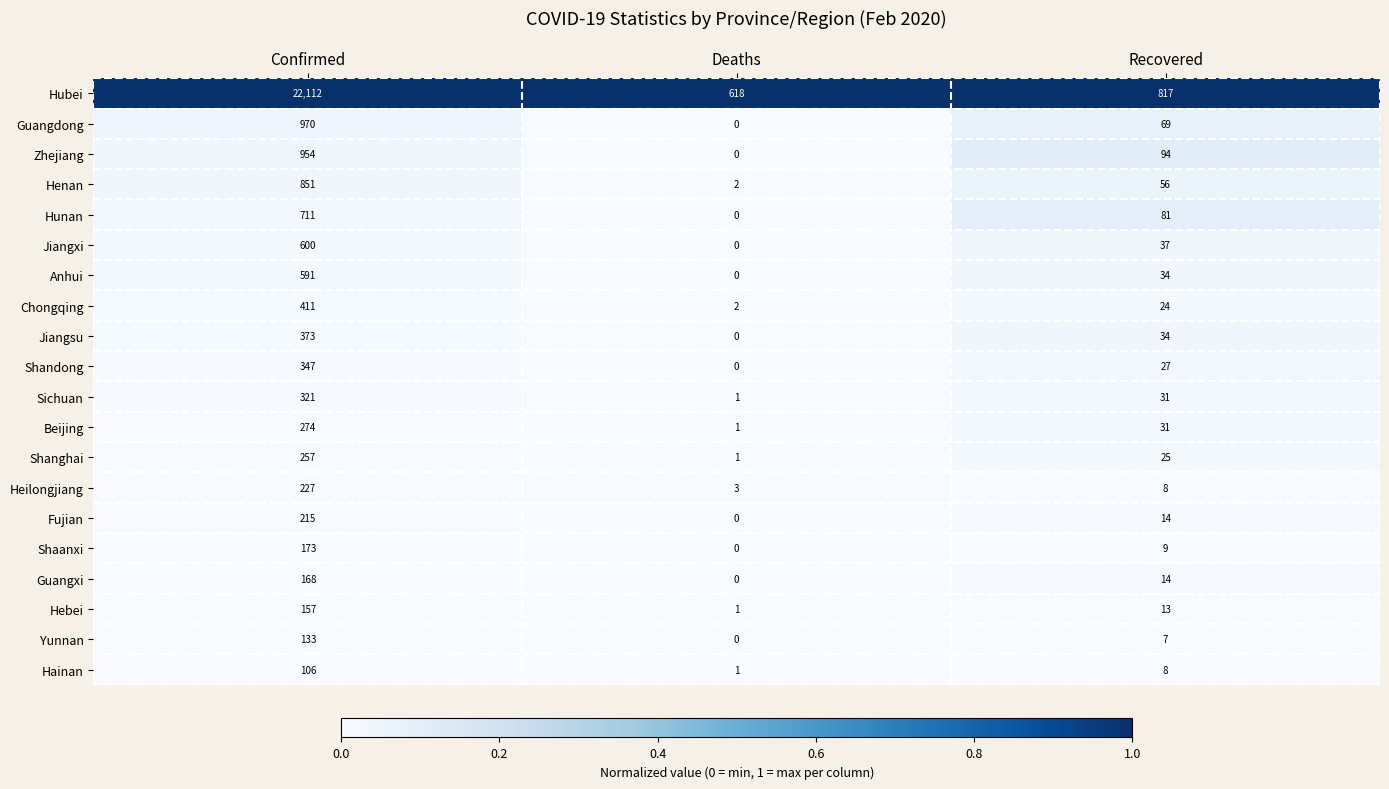

True or false: Heilongjiang has a value of 365 at Confirmed.

False